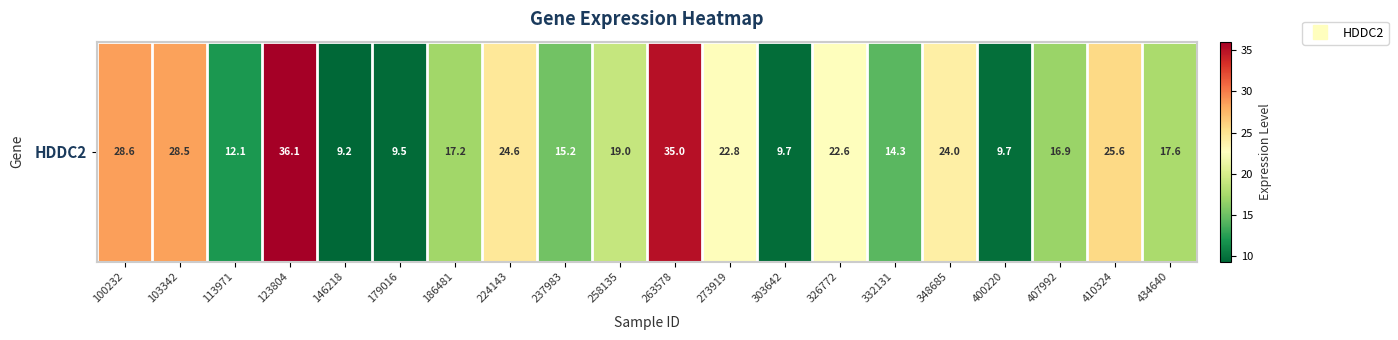

Between 146218 and 186481, which is larger?

186481